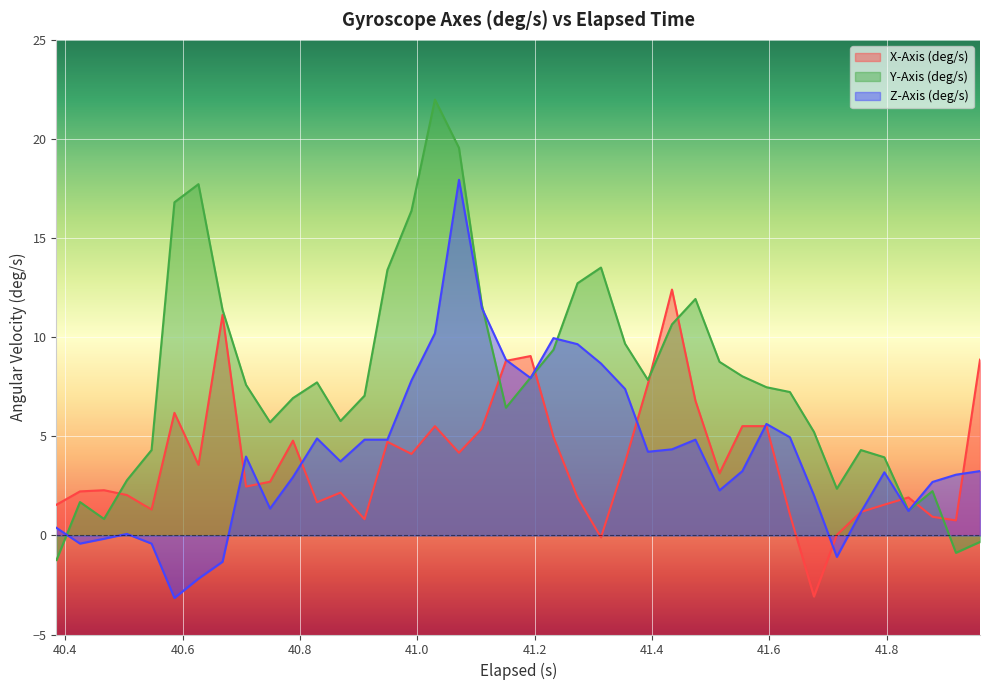

Reading left to right, transcribe all the data shown in this chart.

X-Axis (deg/s): 1.5	2.2	2.3	2.0	1.3	6.2	3.6	11.1	2.5	2.7	4.8	1.7	2.2	0.8	4.7	4.1	5.5	4.2	5.4	8.8	9.0	5.0	1.9	-0.1	3.7	7.6	12.4	6.8	3.1	5.5	5.5	1.1	-3.1	0.0	1.2	1.5	1.9	0.9	0.8	8.9
Y-Axis (deg/s): -1.2	1.7	0.8	2.8	4.3	16.8	17.7	11.4	7.6	5.7	6.9	7.7	5.8	7.0	13.4	16.4	22.0	19.5	11.6	6.4	8.0	9.4	12.7	13.5	9.7	7.8	10.6	11.9	8.8	8.0	7.5	7.2	5.2	2.4	4.3	3.9	1.3	2.2	-0.9	-0.3
Z-Axis (deg/s): 0.4	-0.4	-0.2	0.1	-0.4	-3.2	-2.2	-1.3	4.0	1.4	2.9	4.9	3.7	4.8	4.8	7.8	10.2	17.9	11.5	8.9	7.9	10.0	9.6	8.7	7.4	4.2	4.3	4.8	2.3	3.2	5.6	5.0	2.0	-1.1	1.2	3.2	1.2	2.7	3.1	3.2